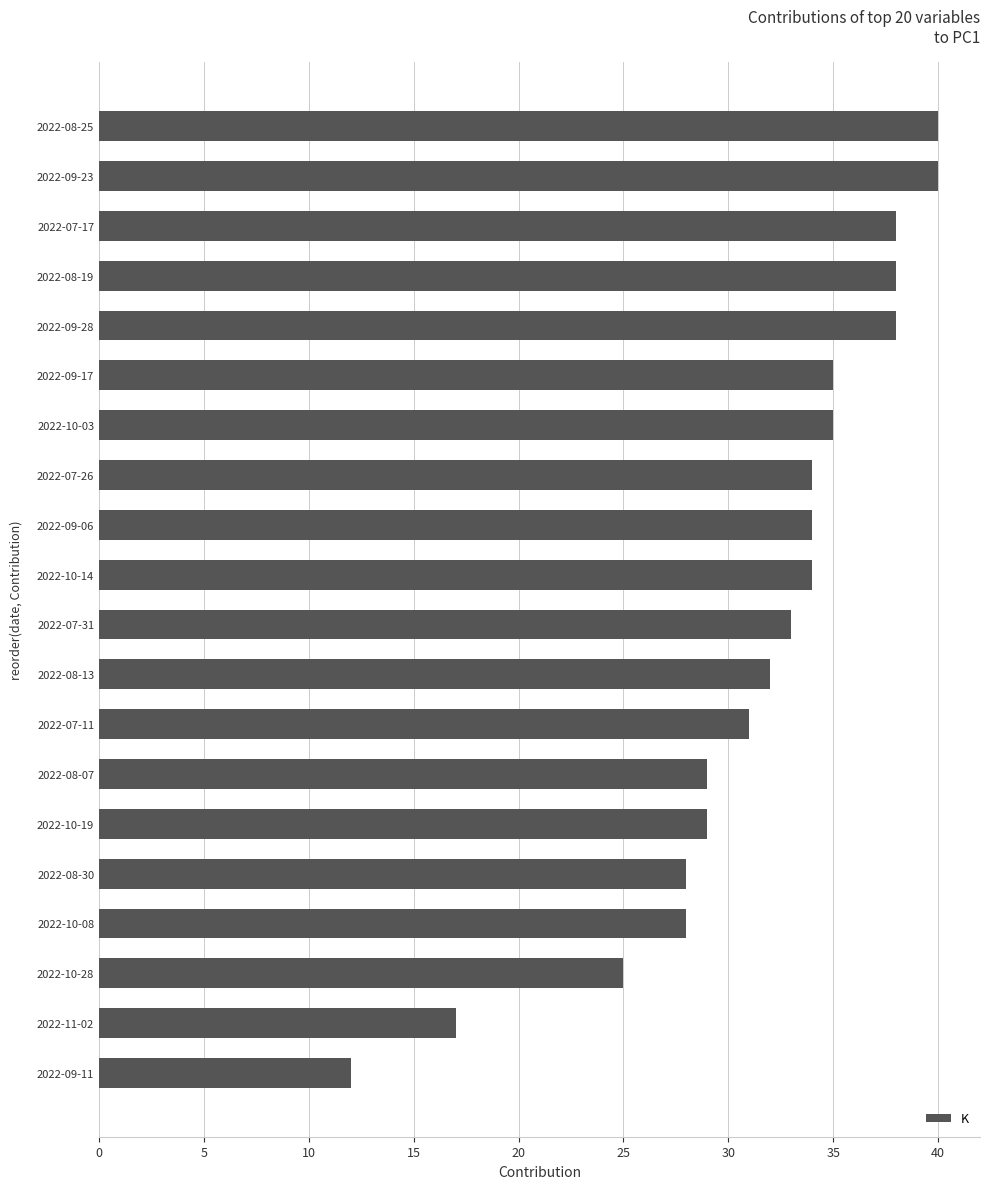

Where is the data nearest to the value 26?

2022-10-28